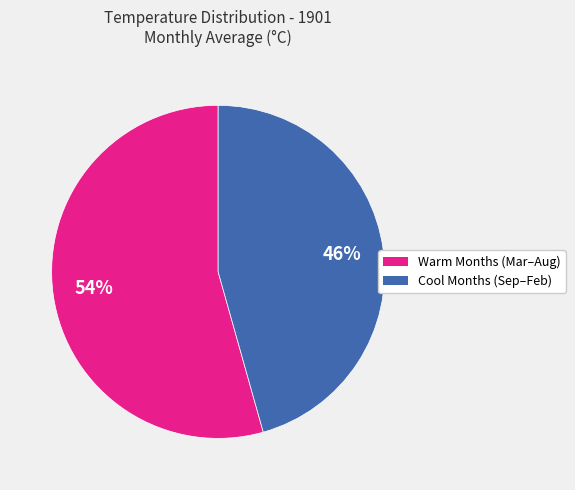

How many segments does this pie chart have?

2